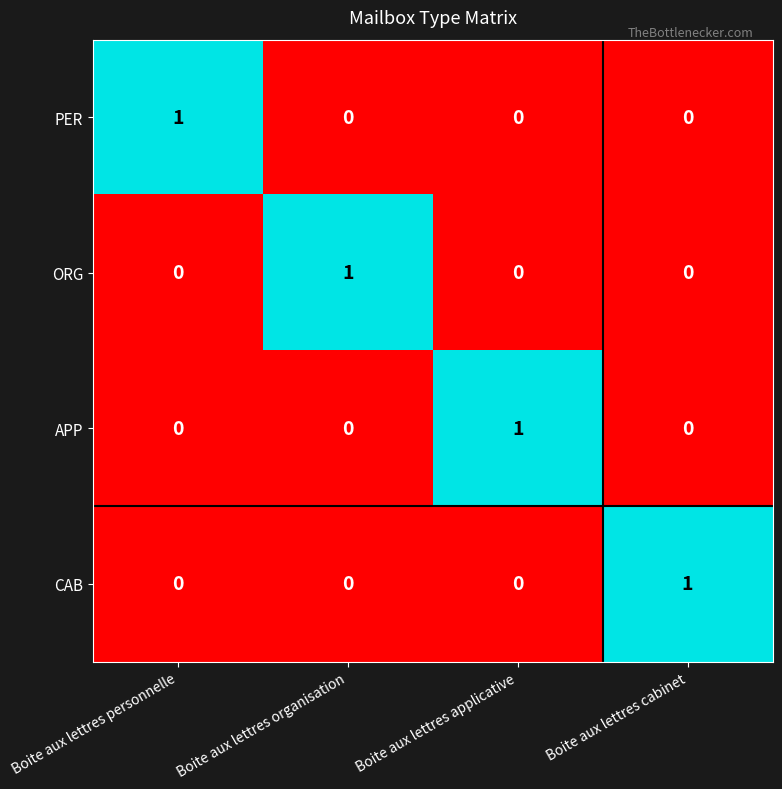

What is the spread (max minus min) of values at Boite aux lettres personnelle?

1